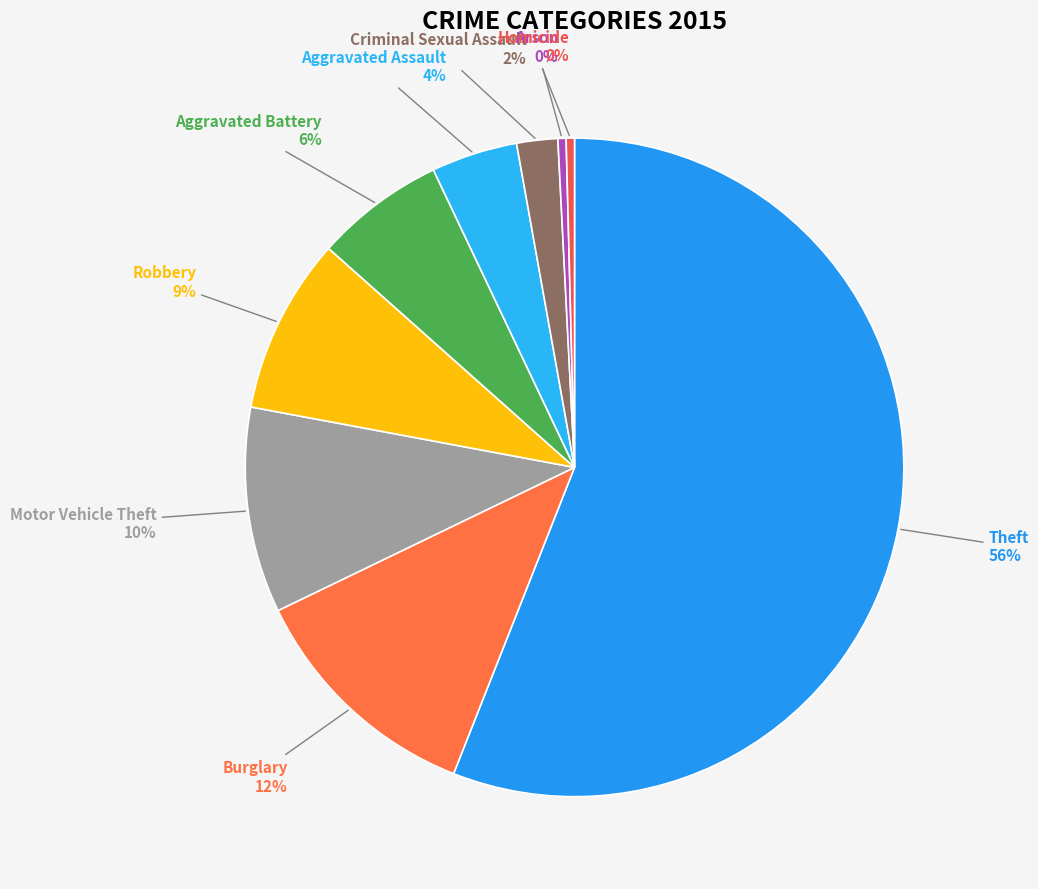

Which category accounts for the majority?

Theft